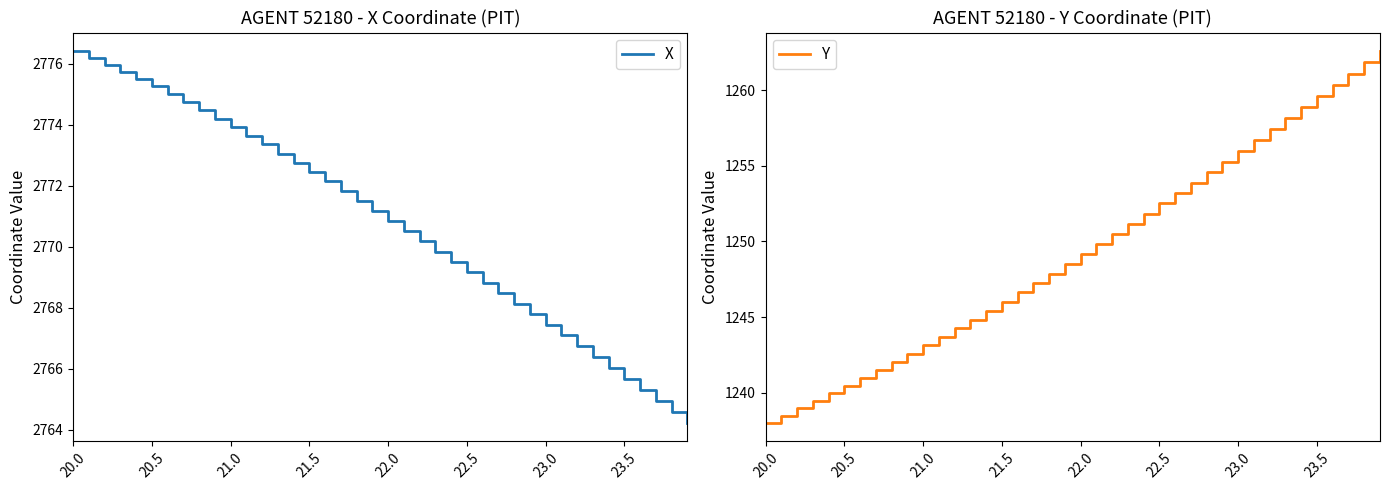

Which series has the largest total across all categories?

X